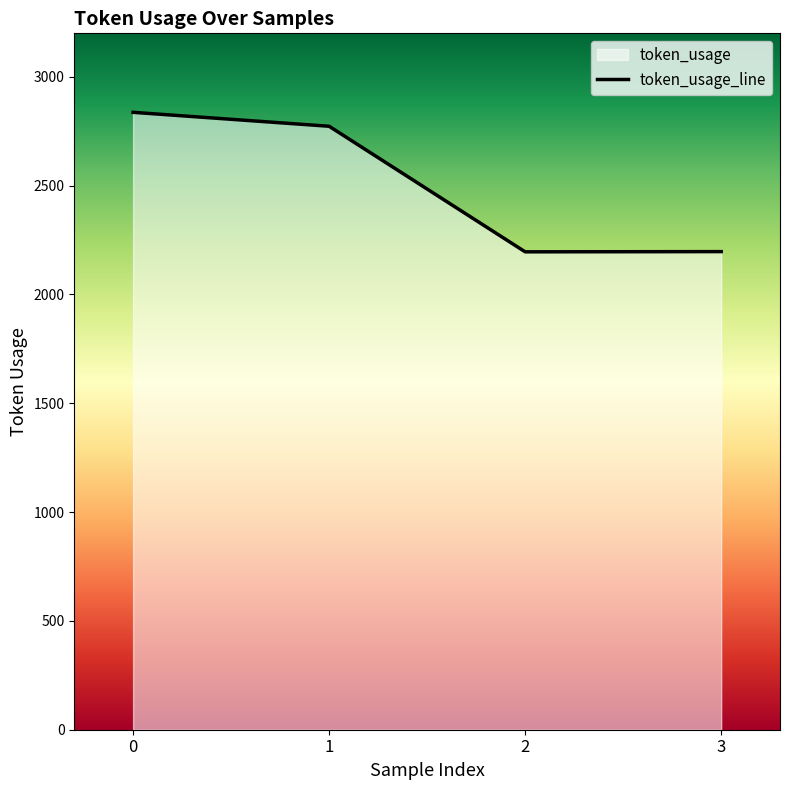

Which has a higher value, 3 or 2?

3